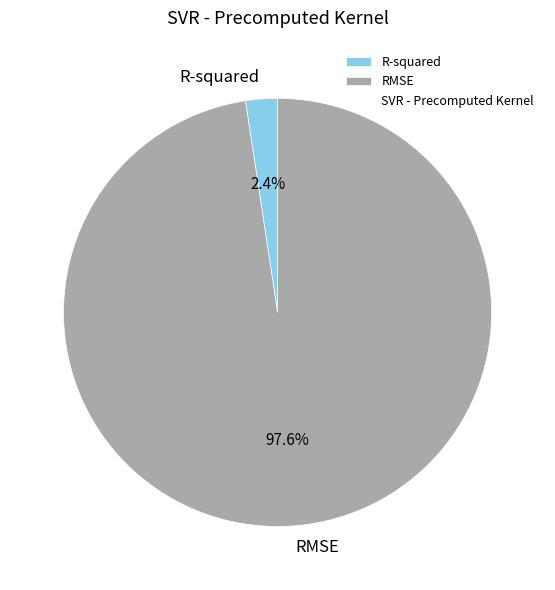

To the nearest percent, what percentage of the pie is RMSE?

98%